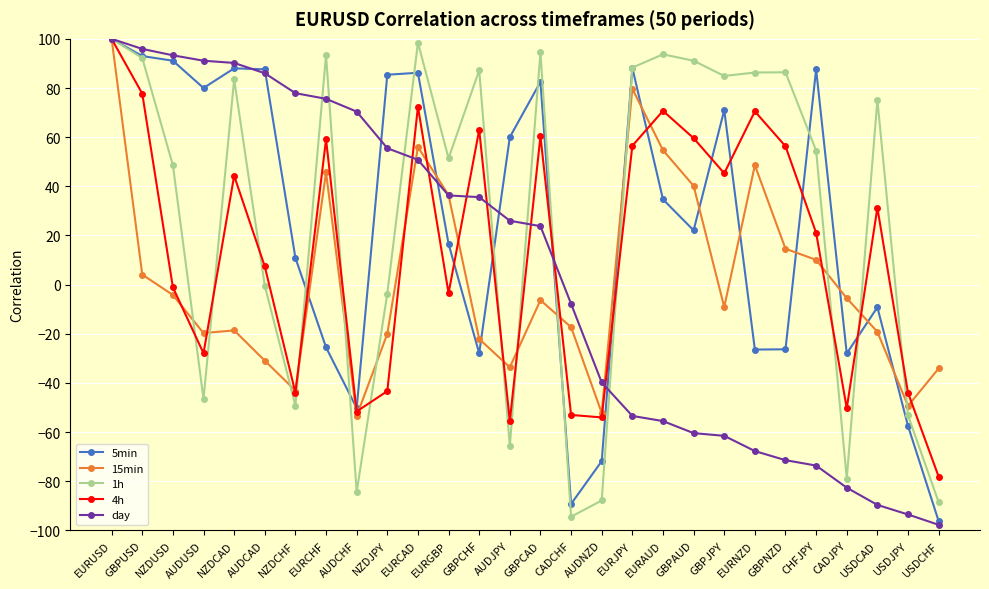

At which label does 1h reach its minimum?

CADCHF